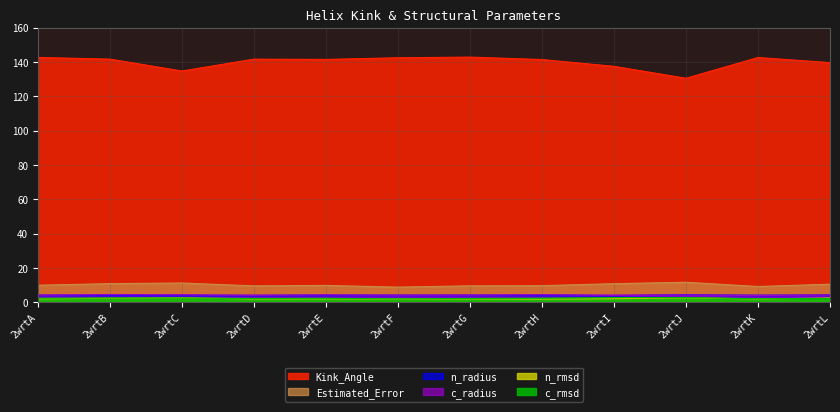

True or false: n_rmsd and c_radius cross at least once.

False